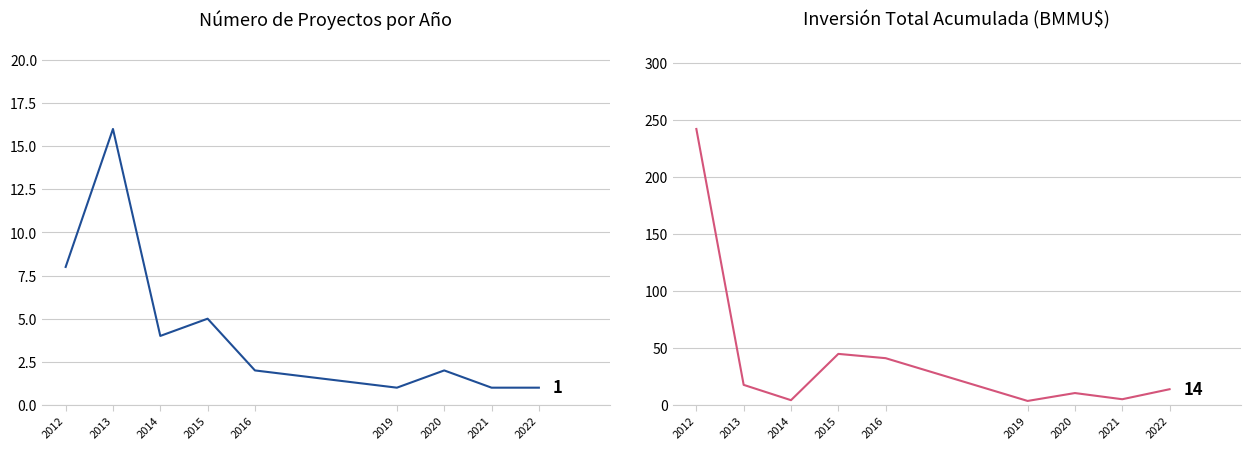

Count the number of data series in this chart.

2